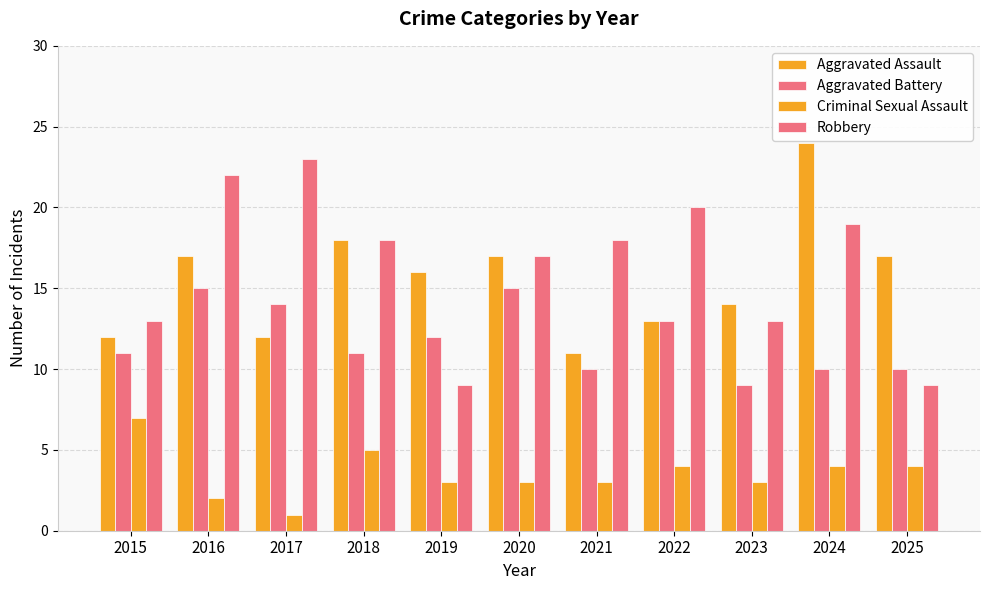

The Aggravated Assault series shows 8 at 2019. True or false?

False